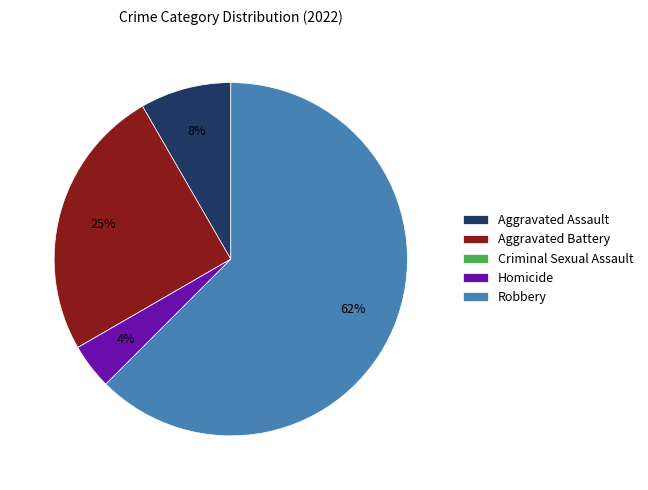

The Robbery slice represents 72% of the pie. True or false?

False